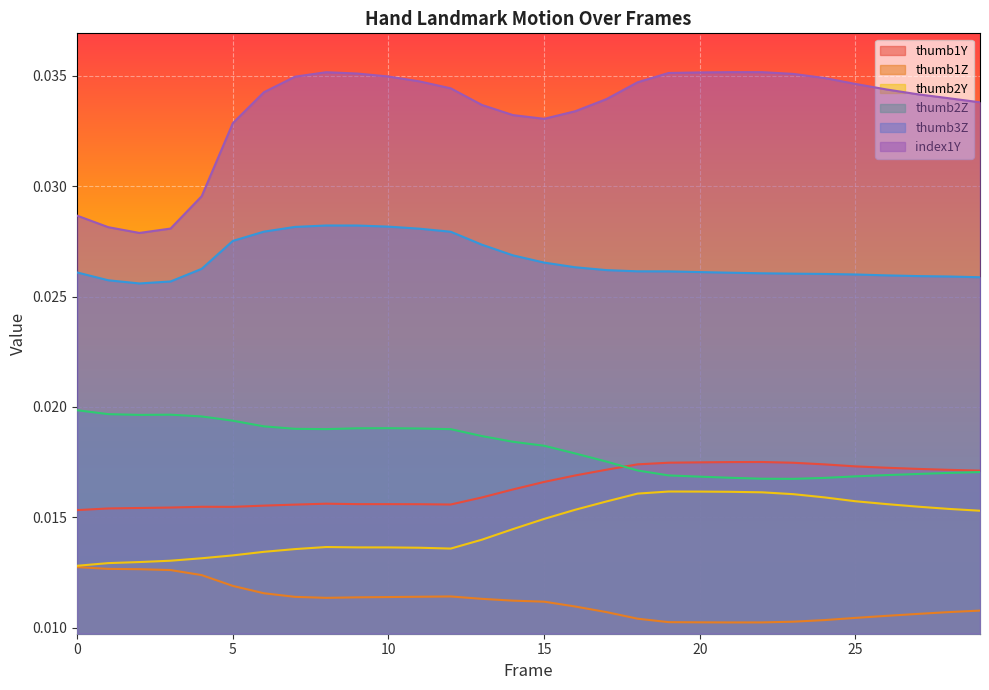

List the series in order of their peak value, lowest first.

thumb1Z, thumb2Y, thumb1Y, thumb2Z, thumb3Z, index1Y